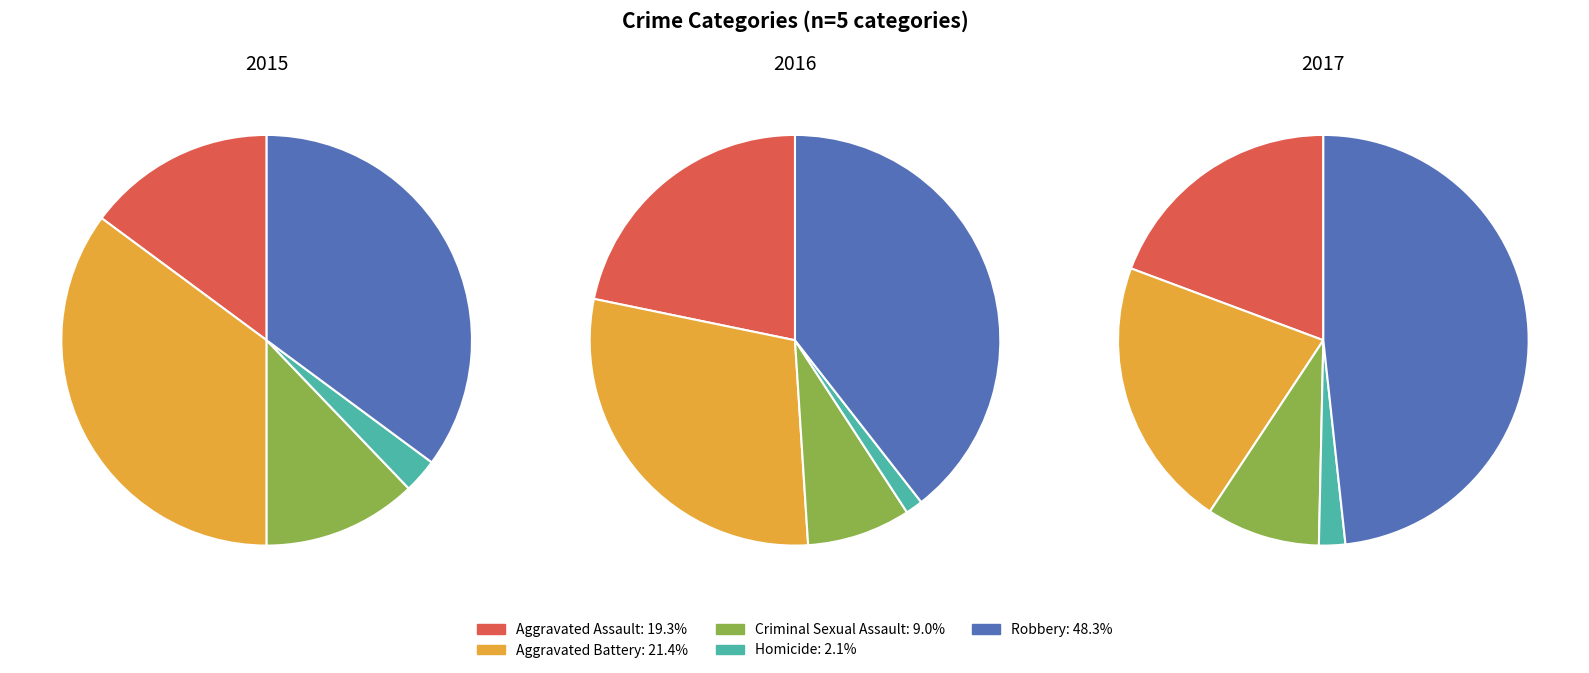

Do Robbery and Aggravated Battery together represent more than half of the pie?

Yes